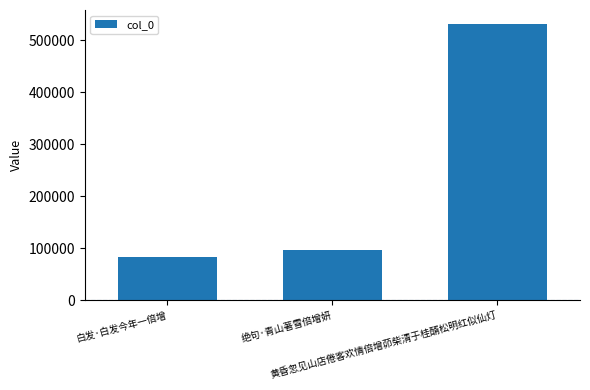

How many data points are less than 96957?

1